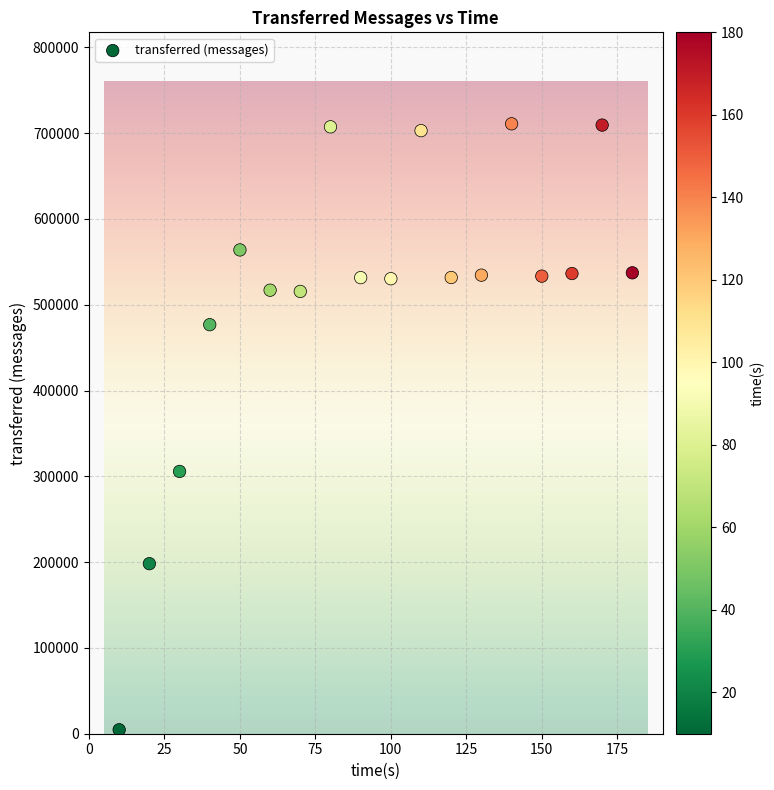

What is the range of Y values (max minus min)?

706300